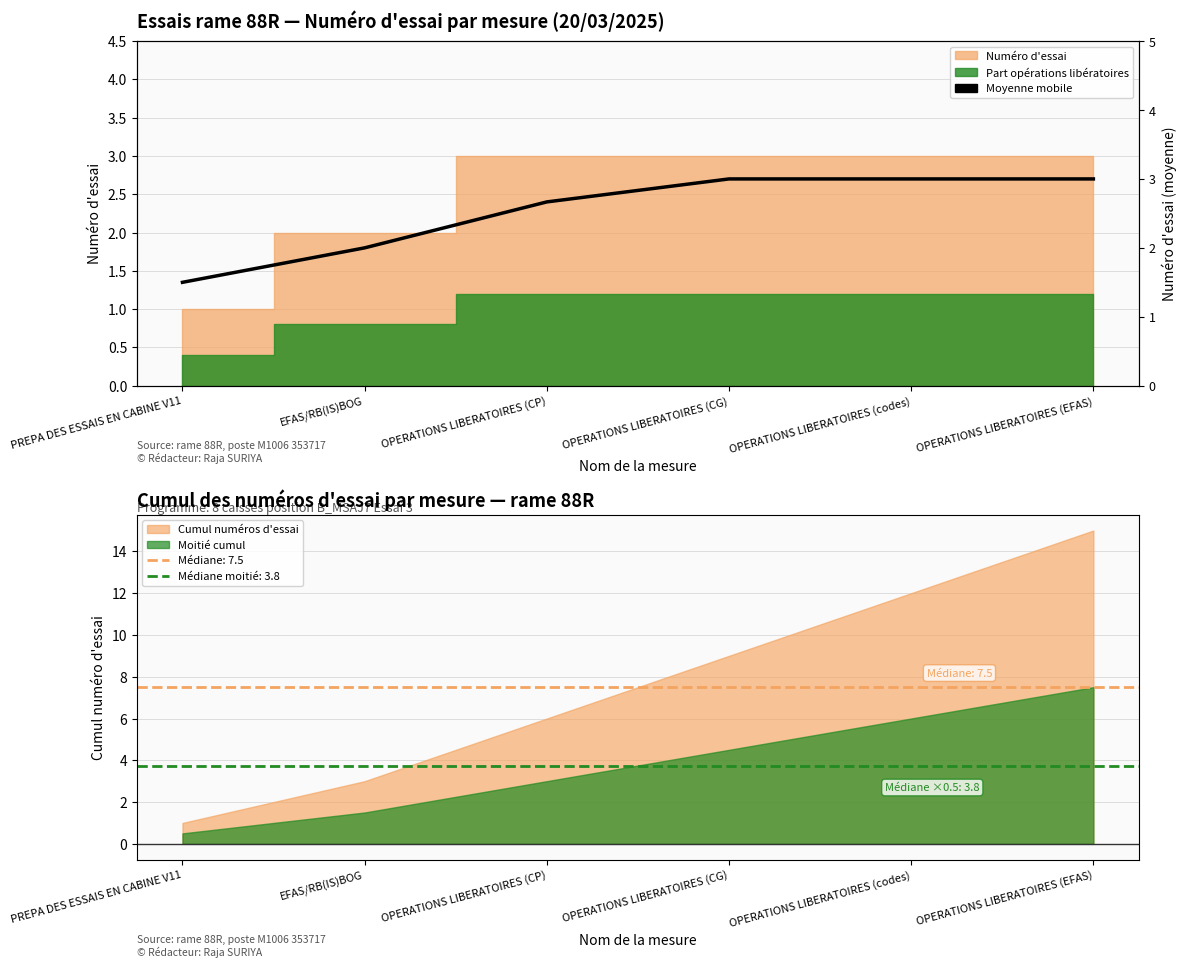

At which category does the chart reach its minimum across all series?

PREPA DES ESSAIS EN CABINE V11